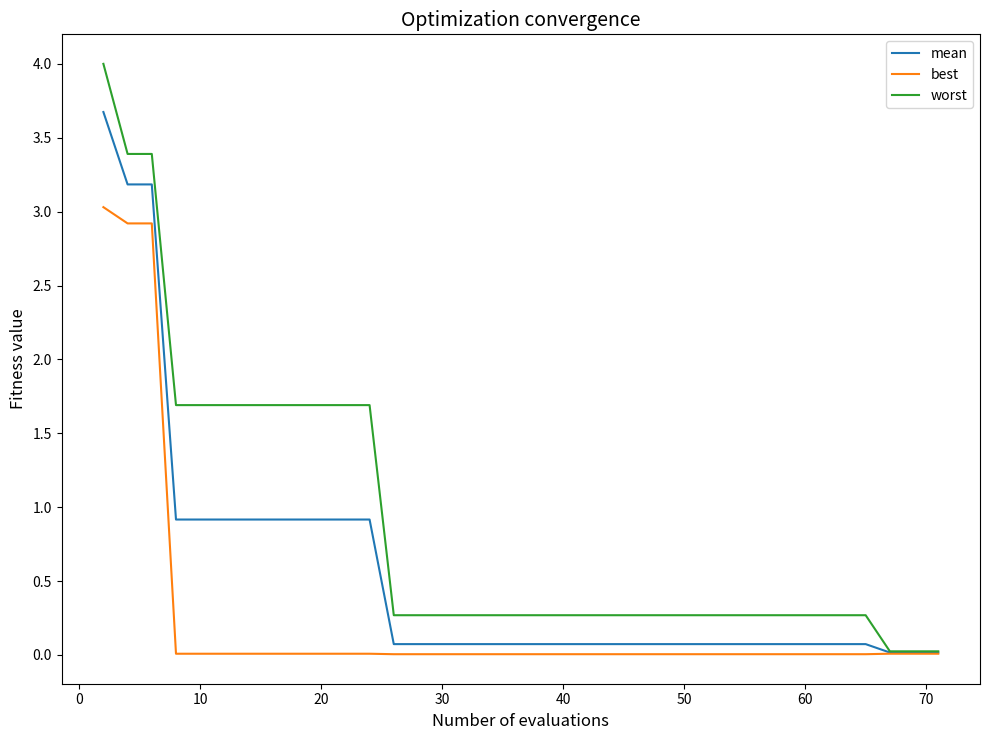

How many categories are shown in the chart?

40